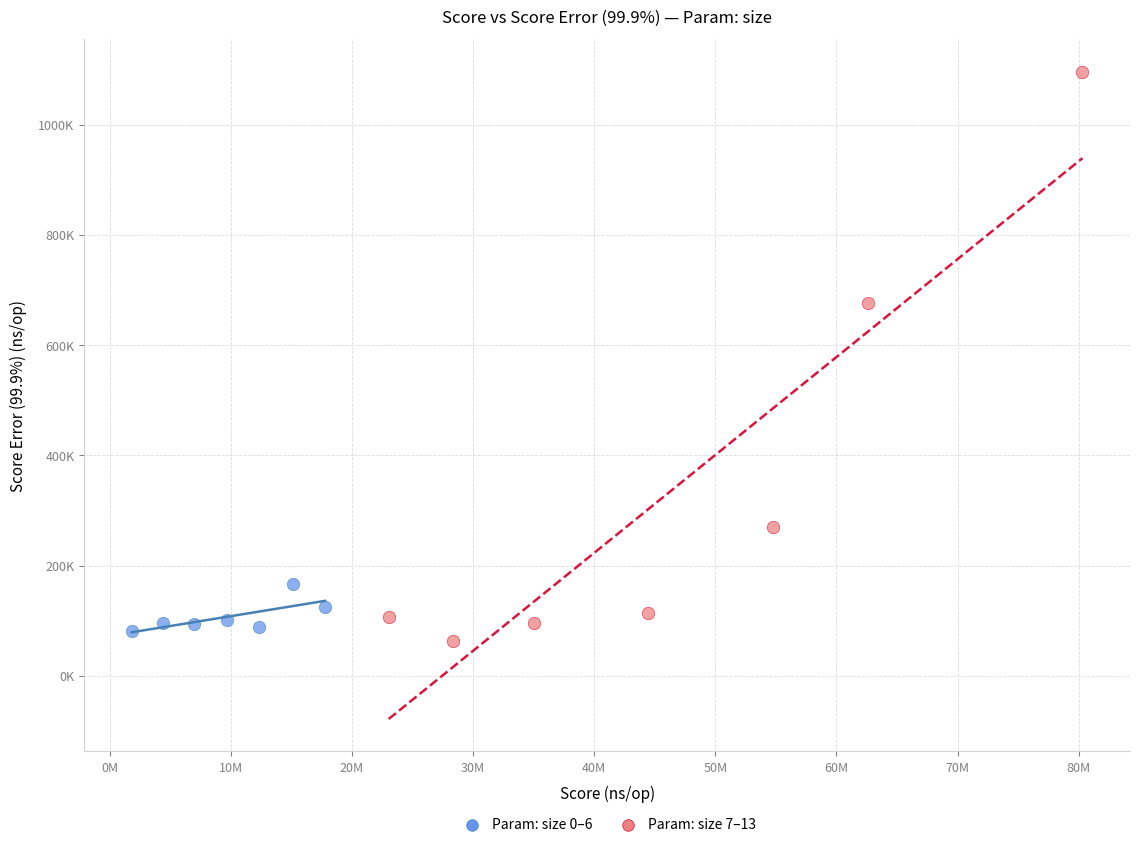

Which series reaches the minimum Y coordinate?

Param: size 7–13